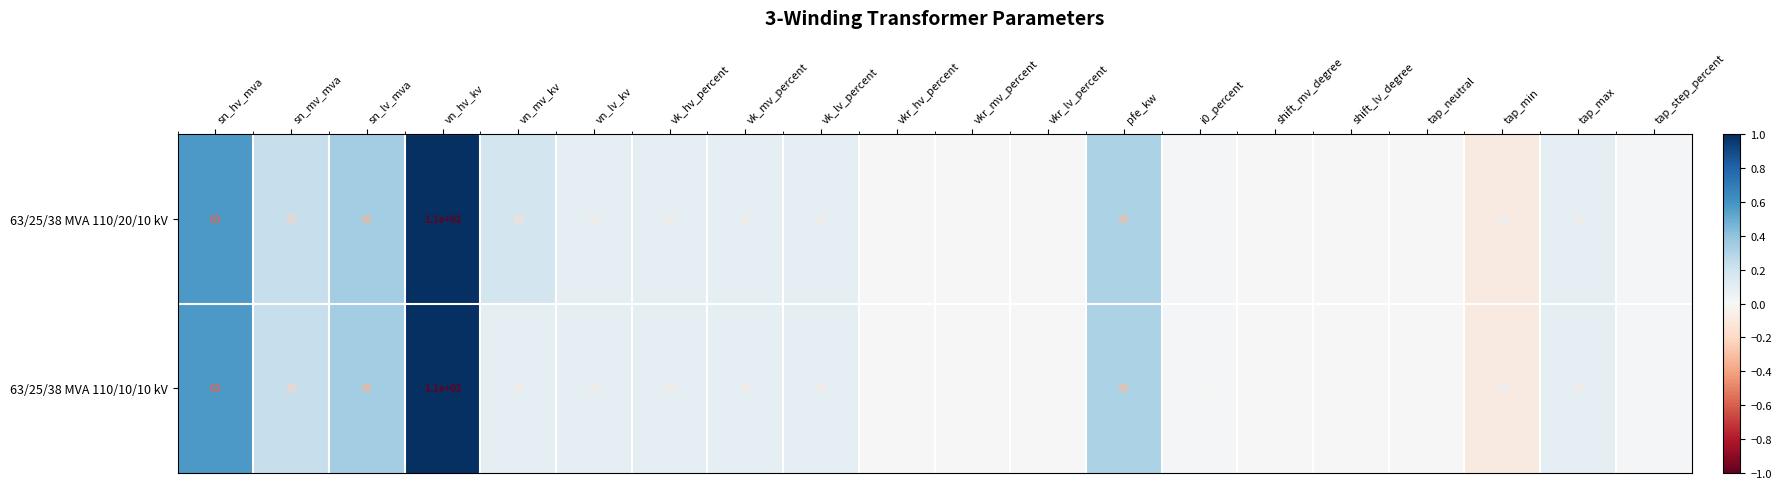

At which label does 63/25/38 MVA 110/20/10 kV first exceed 10?

sn_hv_mva